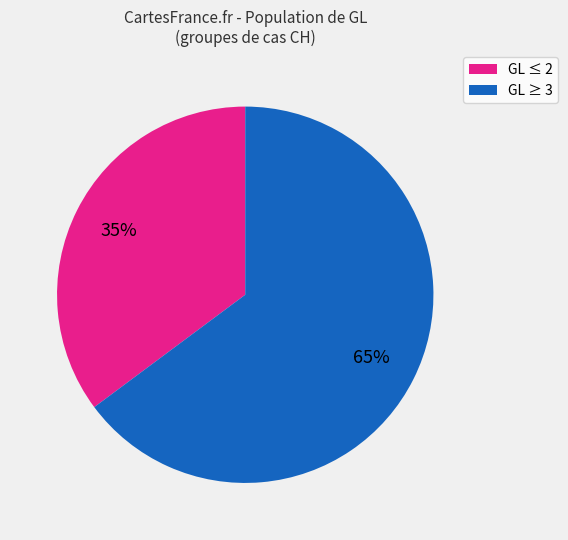

Which has a higher value, GL ≥ 3 or GL ≤ 2?

GL ≥ 3